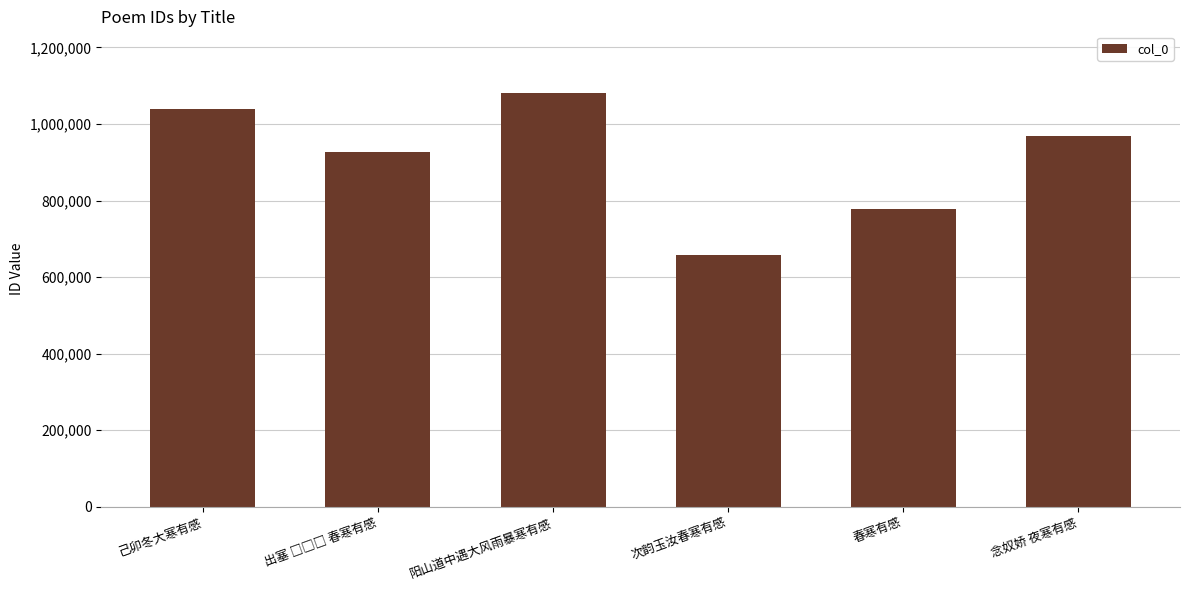

How many categories are shown in the chart?

6